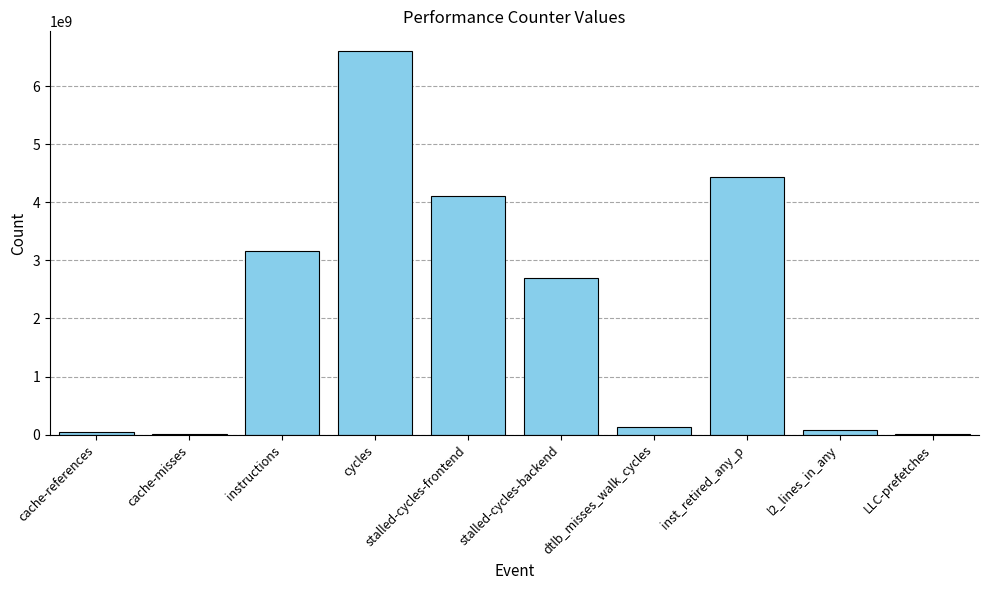

Which has a higher value, instructions or cache-references?

instructions